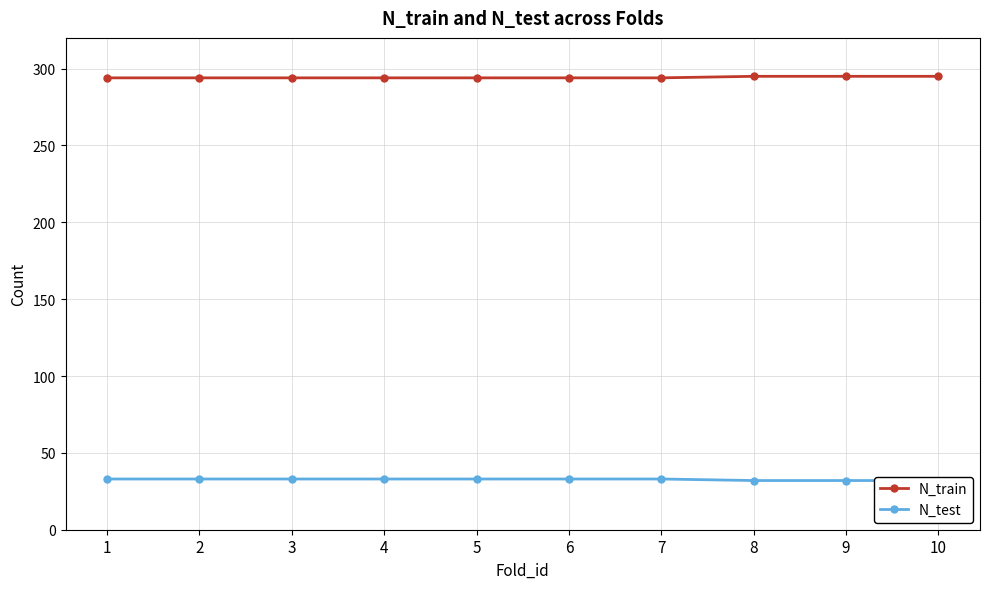

Is this an area chart (filled region under the line)?

No